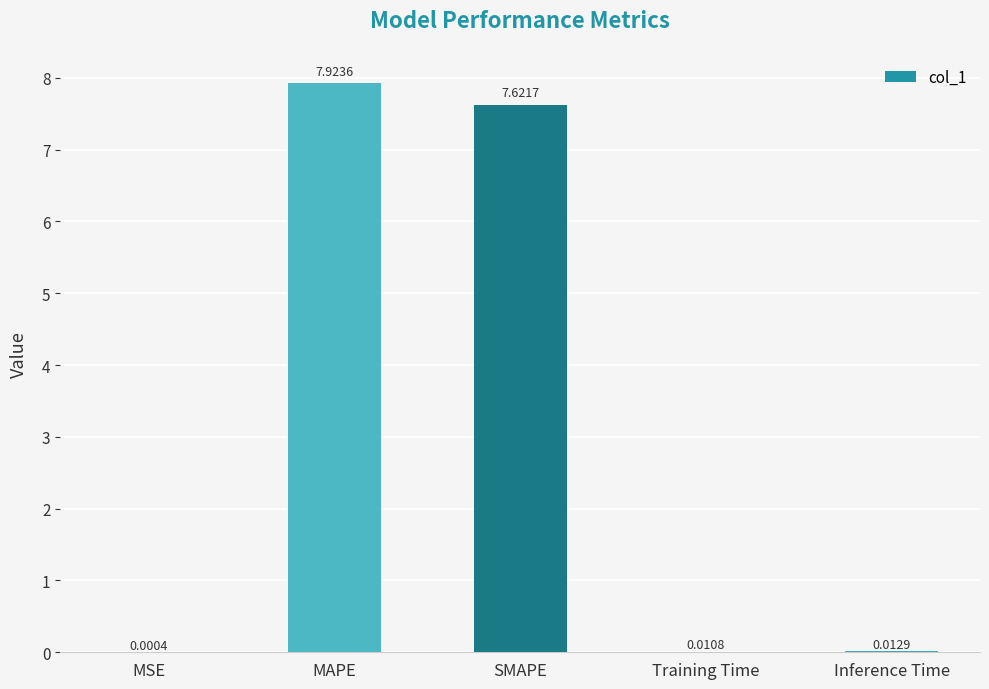

Between Training Time and MAPE, which is larger?

MAPE